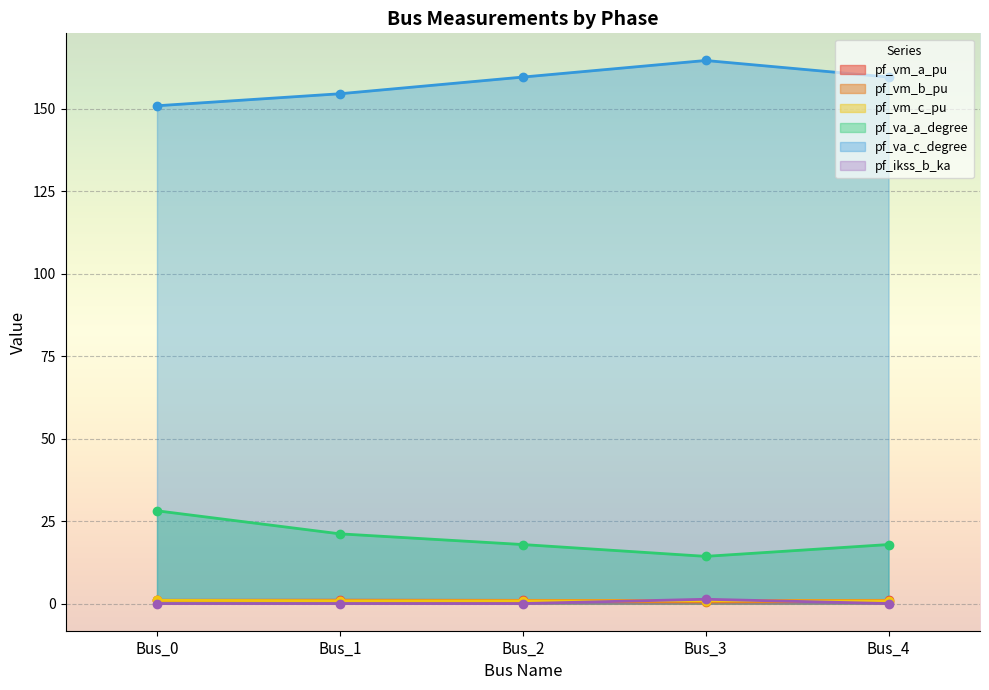

At which label is pf_vm_b_pu closest to 0?

Bus_3